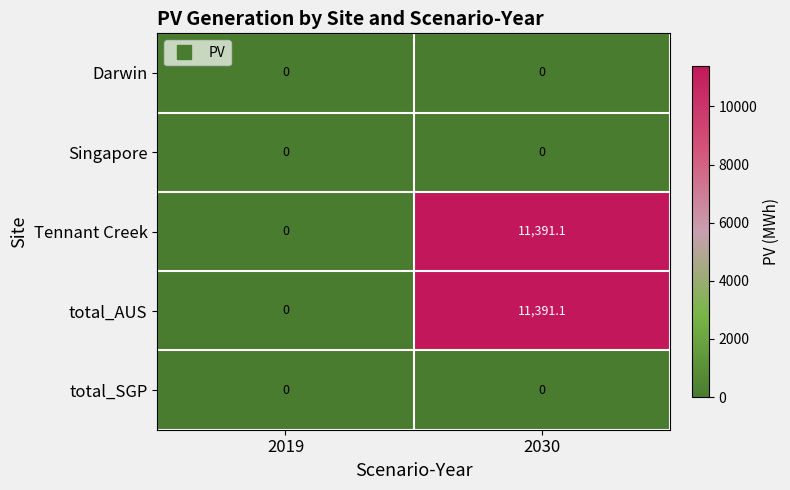

What is the total value across all series at 2030?

22782.2